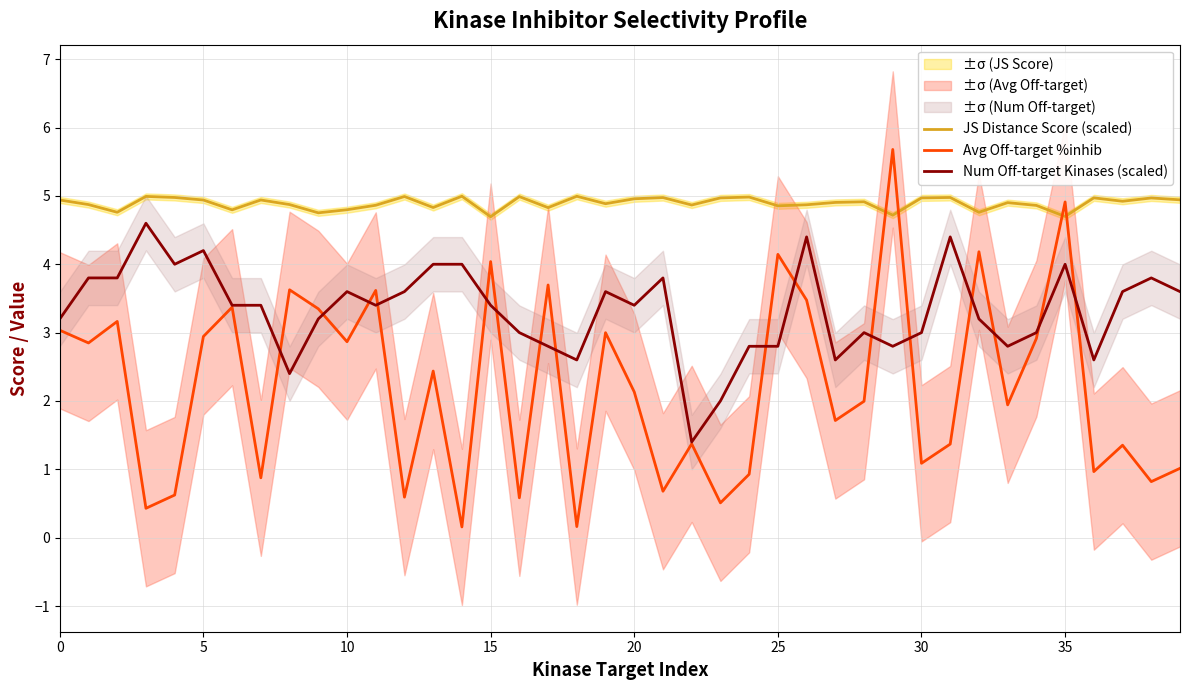

Count the number of categories in the chart.

40